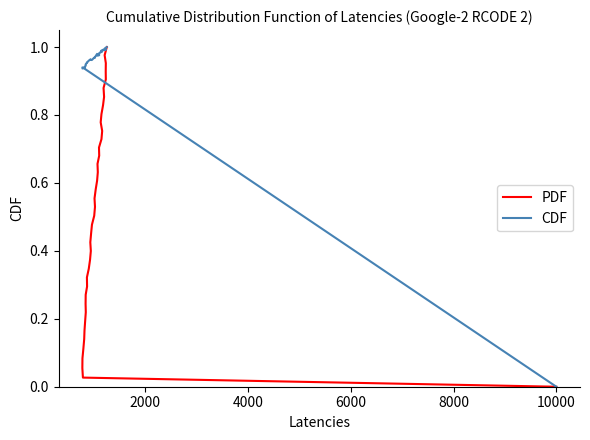

How many data points in PDF are above 0?

39